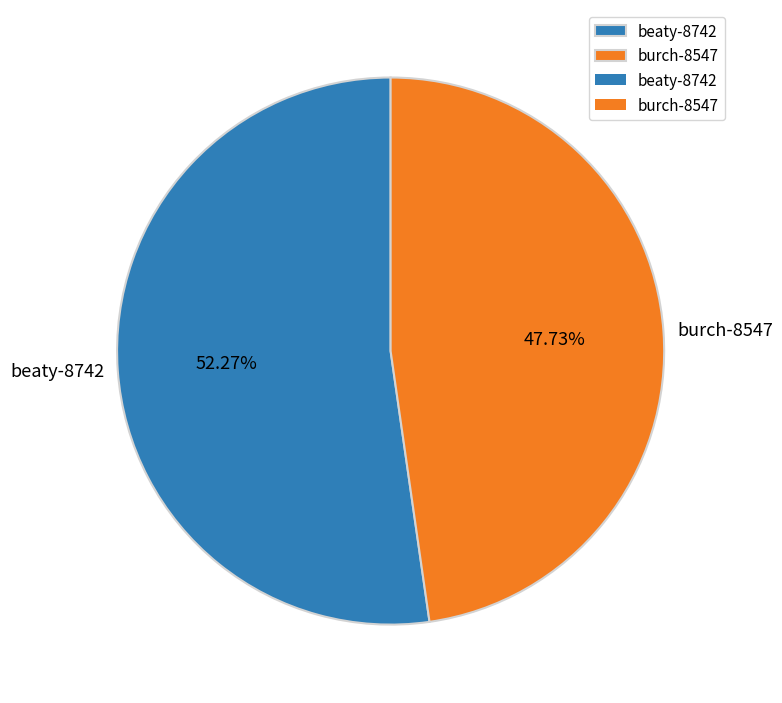

What percentage do beaty-8742 and burch-8547 together represent?

100.0%